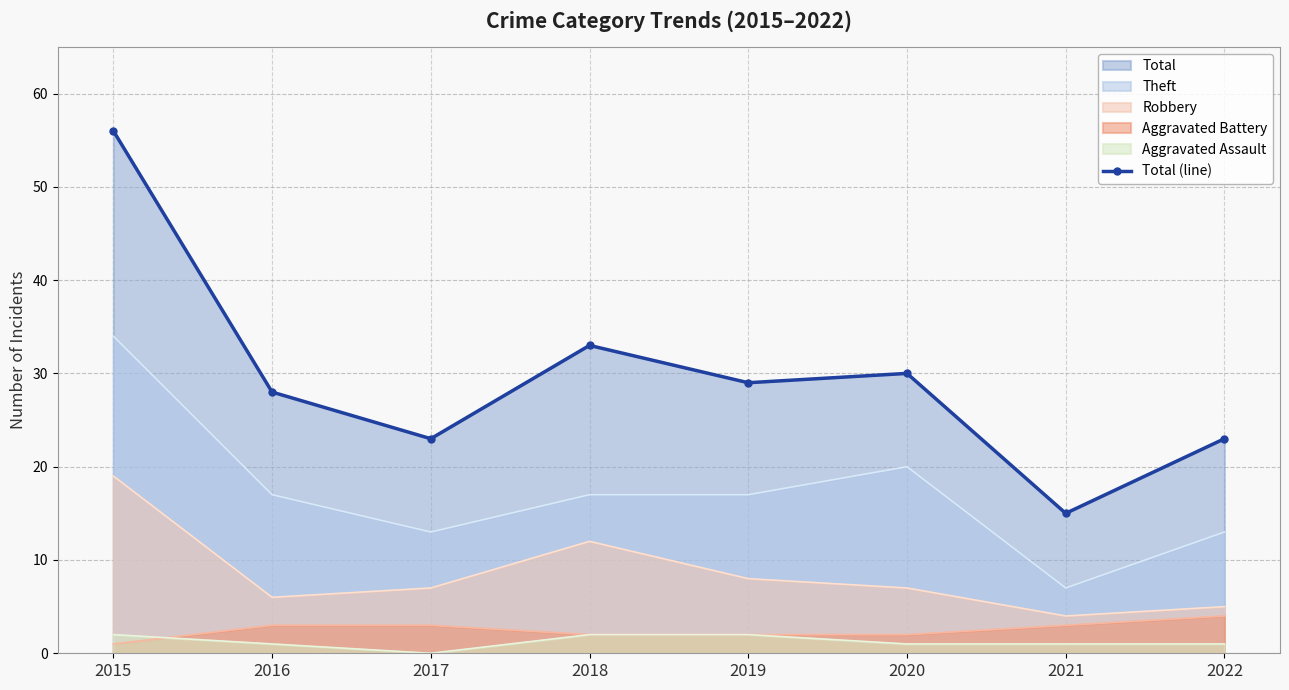

True or false: there are more than 1 points higher than both neighbors.

True